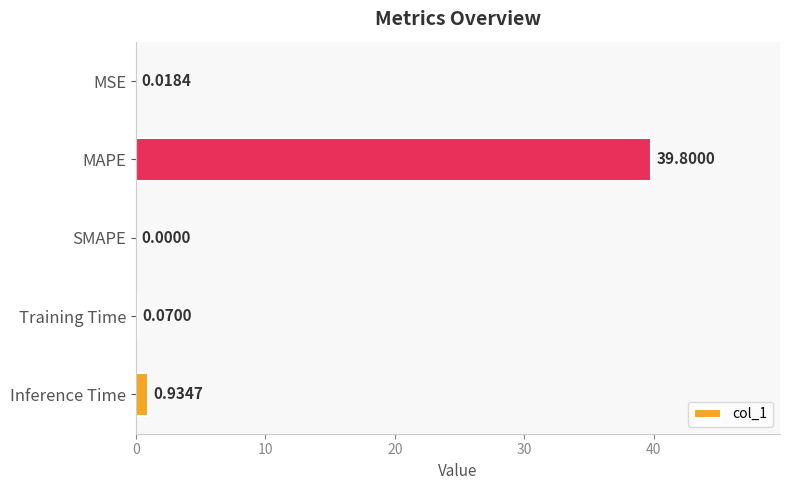

What is the sum of the values at SMAPE and MAPE?

39.8